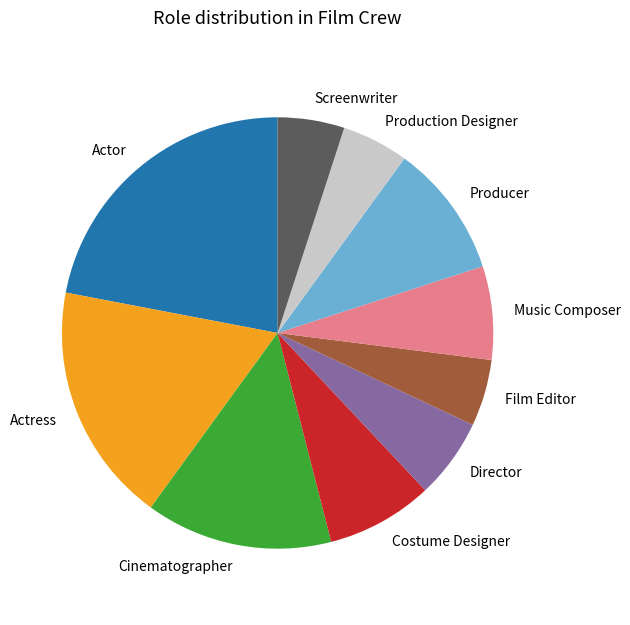

Is there a majority slice in this chart?

No